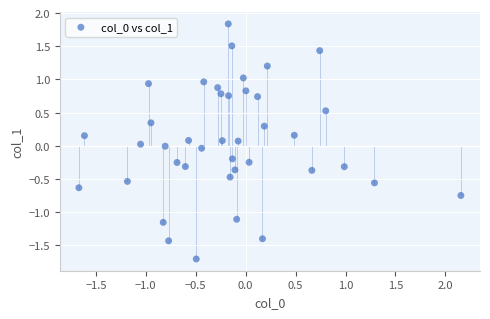

What is the range of Y values (max minus min)?

3.5